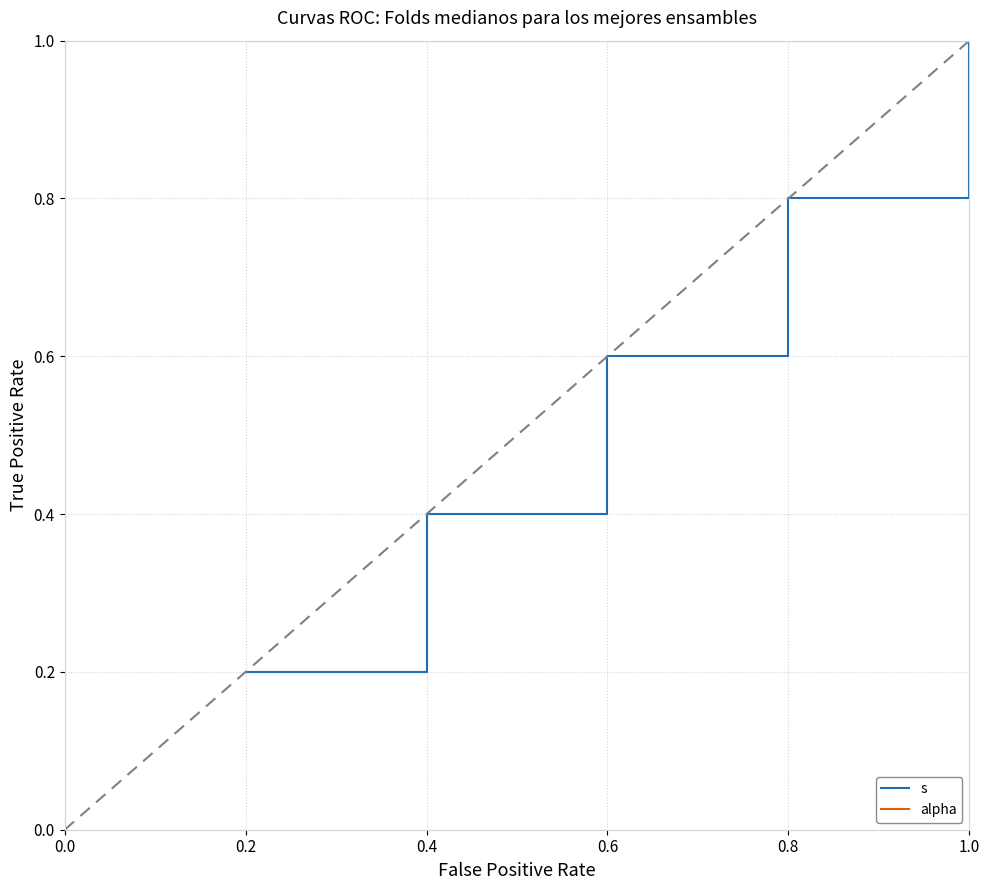

What is the difference between the highest and lowest values at 0.6?

0.4